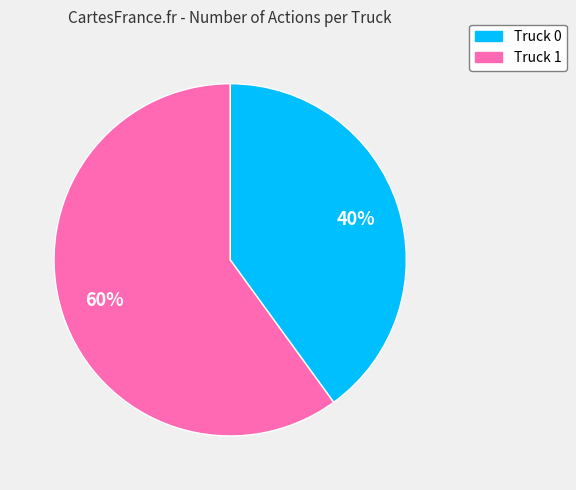

Combined, do Truck 1 and Truck 0 account for over 50%?

Yes